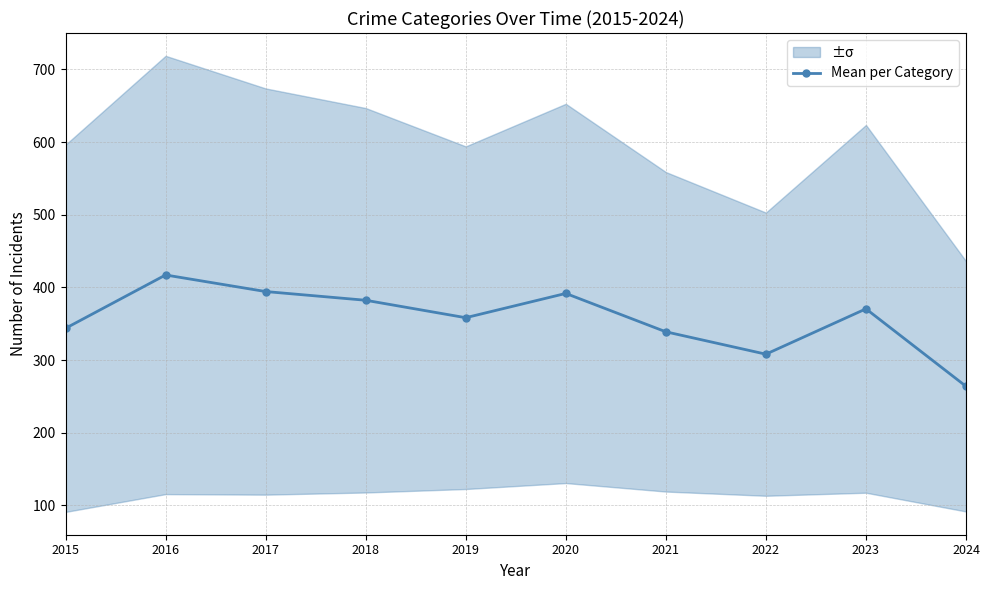

What is the value of the 9th point from the left?

370.6